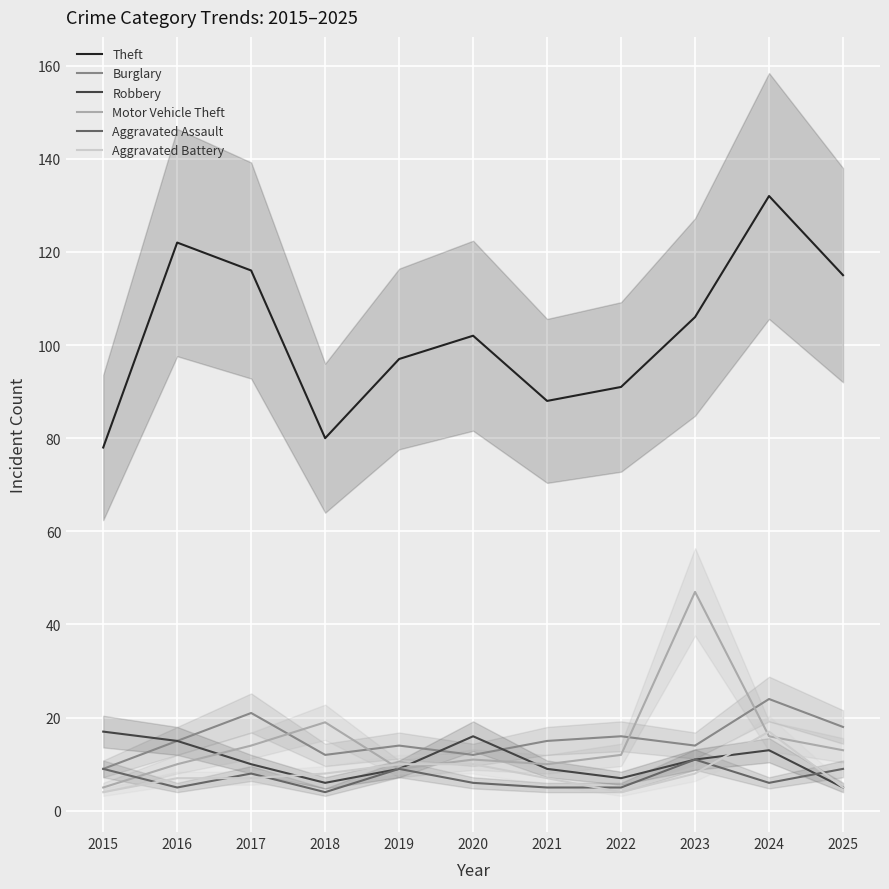

The value of Burglary at 2022 is 16. True or false?

True